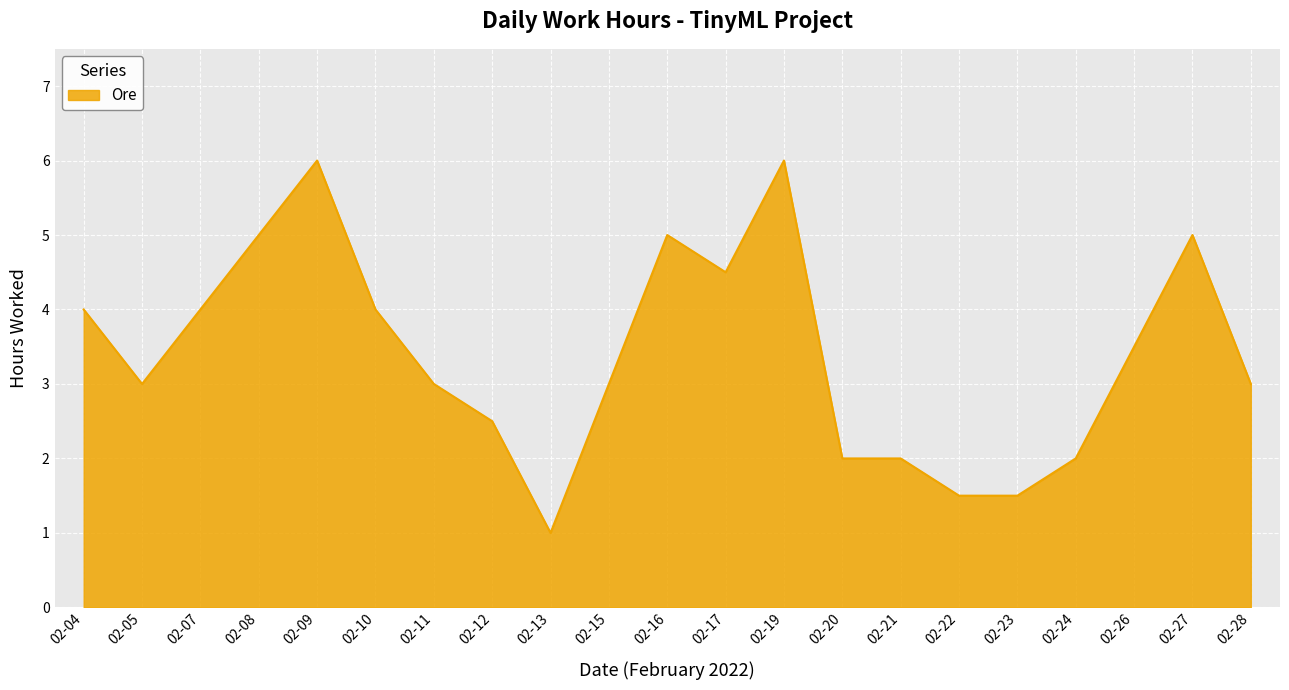

What is the maximum value shown in the chart?

6.0